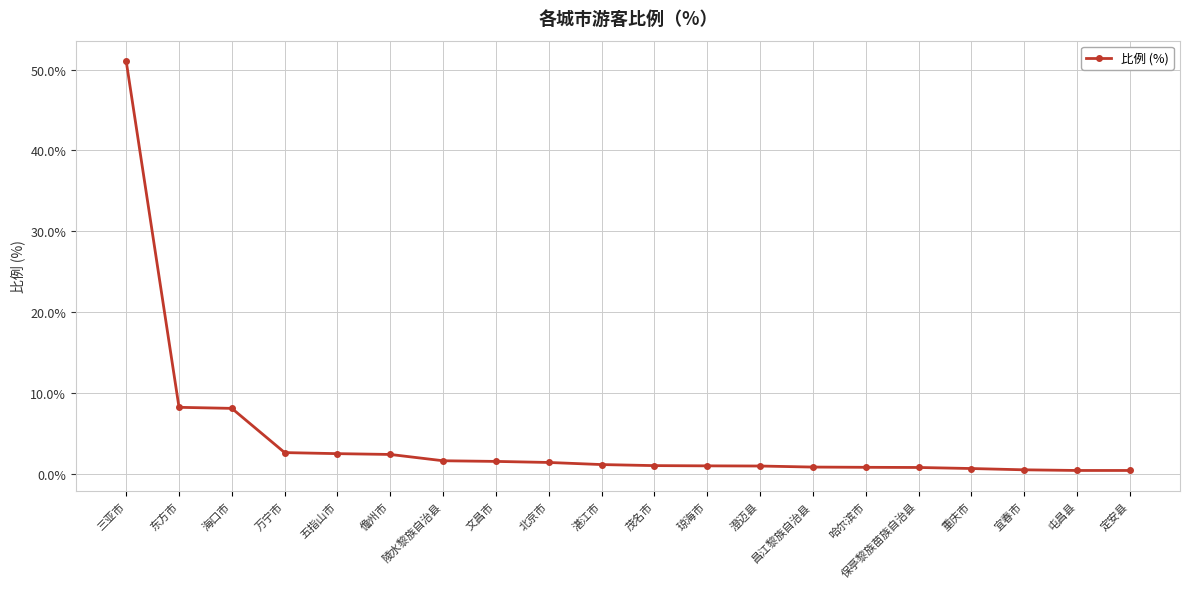

What is the change in value from 北京市 to 湛江市?

-0.3